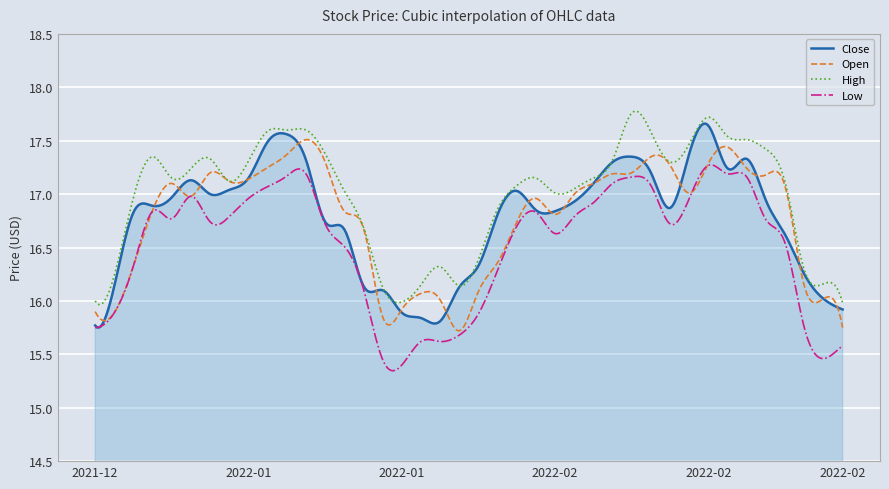

How many lines are shown in the chart?

4